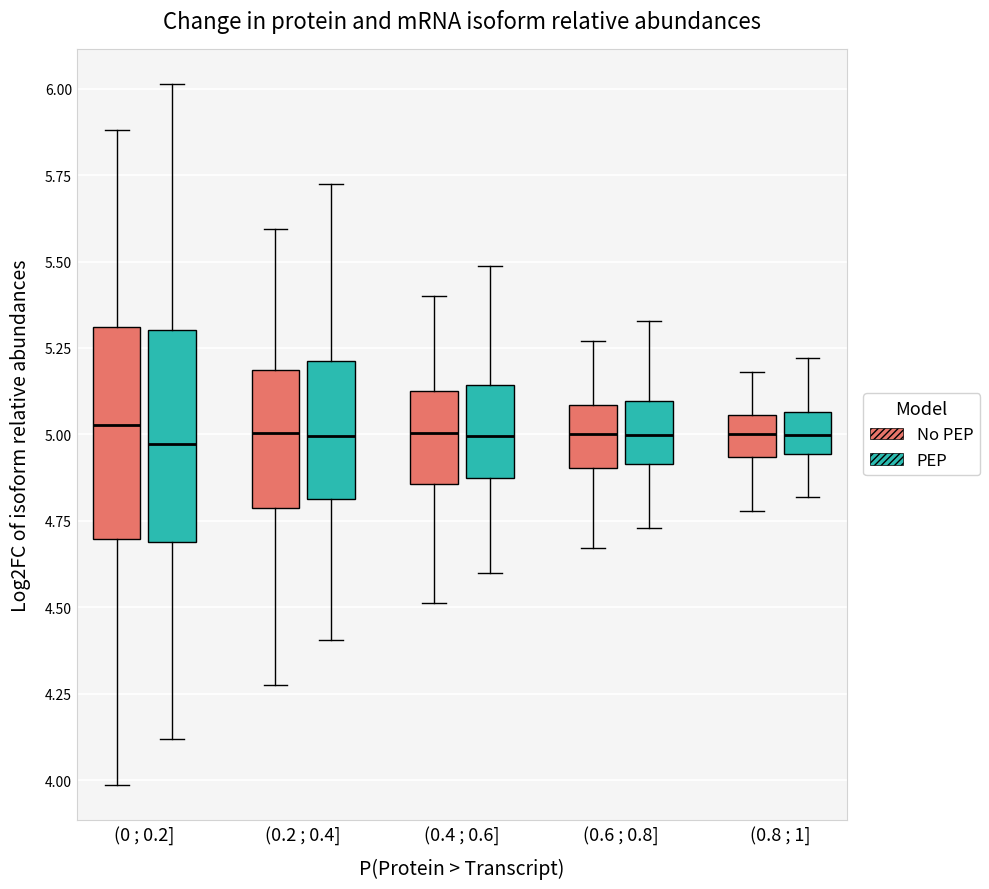

Reading left to right, transcribe this box plot: for each box, give where its median line is, the range the box spans, and where its two whiskers end, as read against the y-axis. The values are not printed on the chart, so give them approximately, as read against the axis.

(0 ; 0.2] (No PEP): median 5.05, box 4.70 to 5.30, whiskers 4.00 to 5.90
(0 ; 0.2] (PEP): median 4.95, box 4.70 to 5.30, whiskers 4.10 to 6.00
(0.2 ; 0.4] (No PEP): median 5.00, box 4.80 to 5.20, whiskers 4.30 to 5.60
(0.2 ; 0.4] (PEP): median 5.00, box 4.80 to 5.20, whiskers 4.40 to 5.70
(0.4 ; 0.6] (No PEP): median 5.00, box 4.85 to 5.15, whiskers 4.50 to 5.40
(0.4 ; 0.6] (PEP): median 5.00, box 4.85 to 5.15, whiskers 4.60 to 5.50
(0.6 ; 0.8] (No PEP): median 5.00, box 4.90 to 5.10, whiskers 4.65 to 5.25
(0.6 ; 0.8] (PEP): median 5.00, box 4.90 to 5.10, whiskers 4.75 to 5.35
(0.8 ; 1] (No PEP): median 5.00, box 4.95 to 5.05, whiskers 4.80 to 5.20
(0.8 ; 1] (PEP): median 5.00, box 4.95 to 5.05, whiskers 4.80 to 5.20